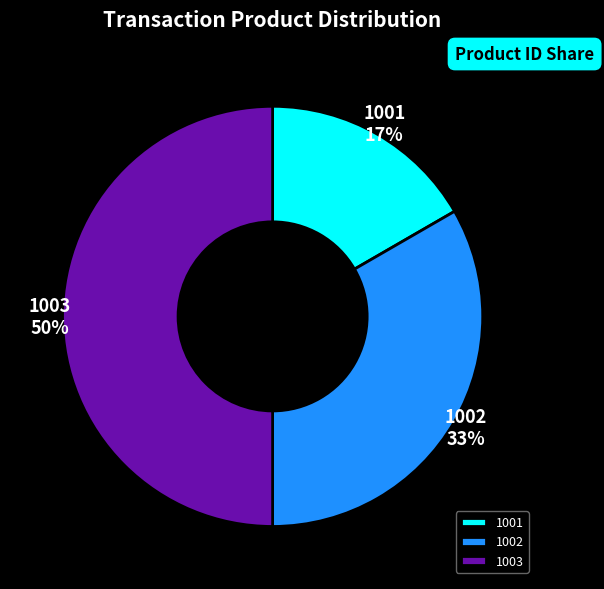

Do 1001 and 1003 together represent more than half of the pie?

Yes